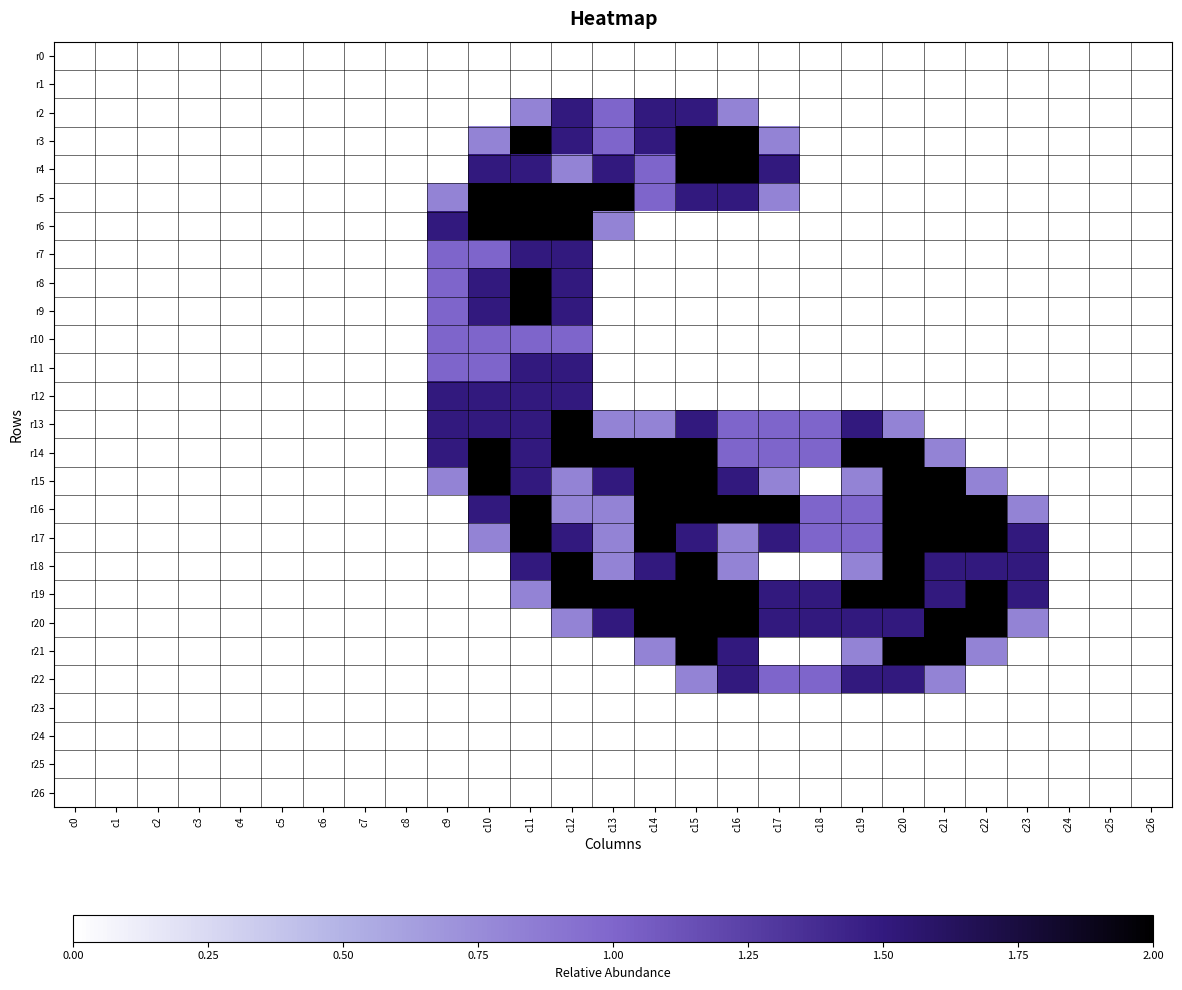

Which series changed the most between c7 and c8?

r0